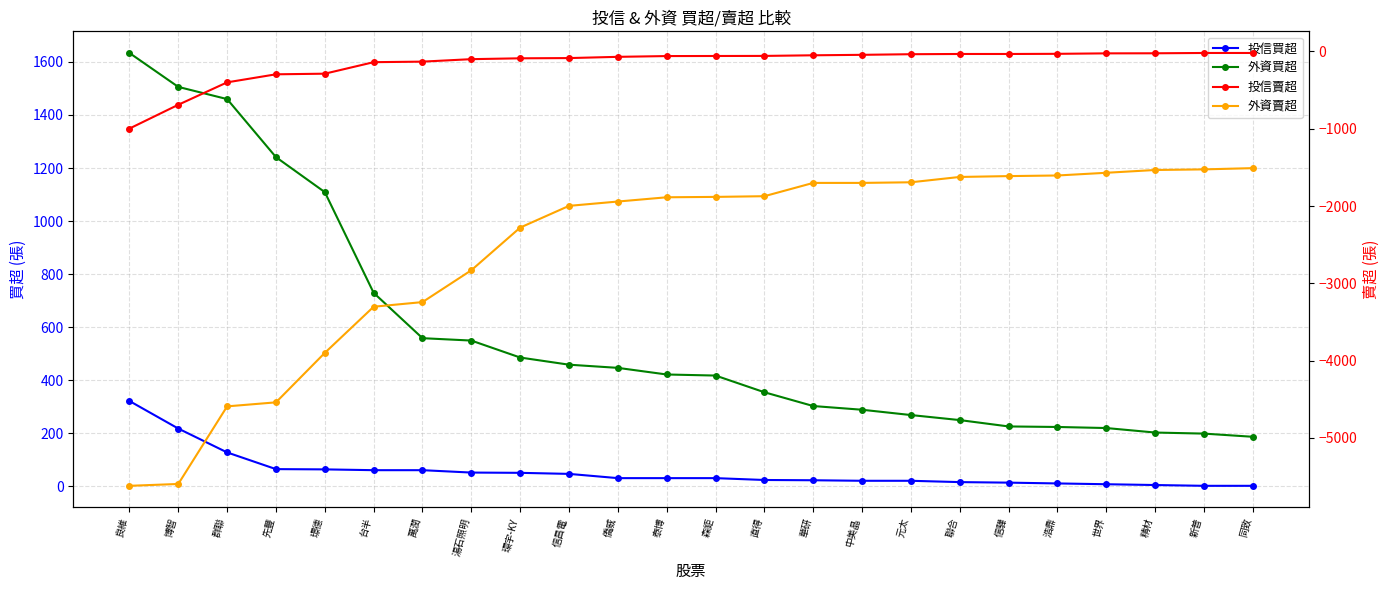

What is the label of the 17th point from the left?

元太